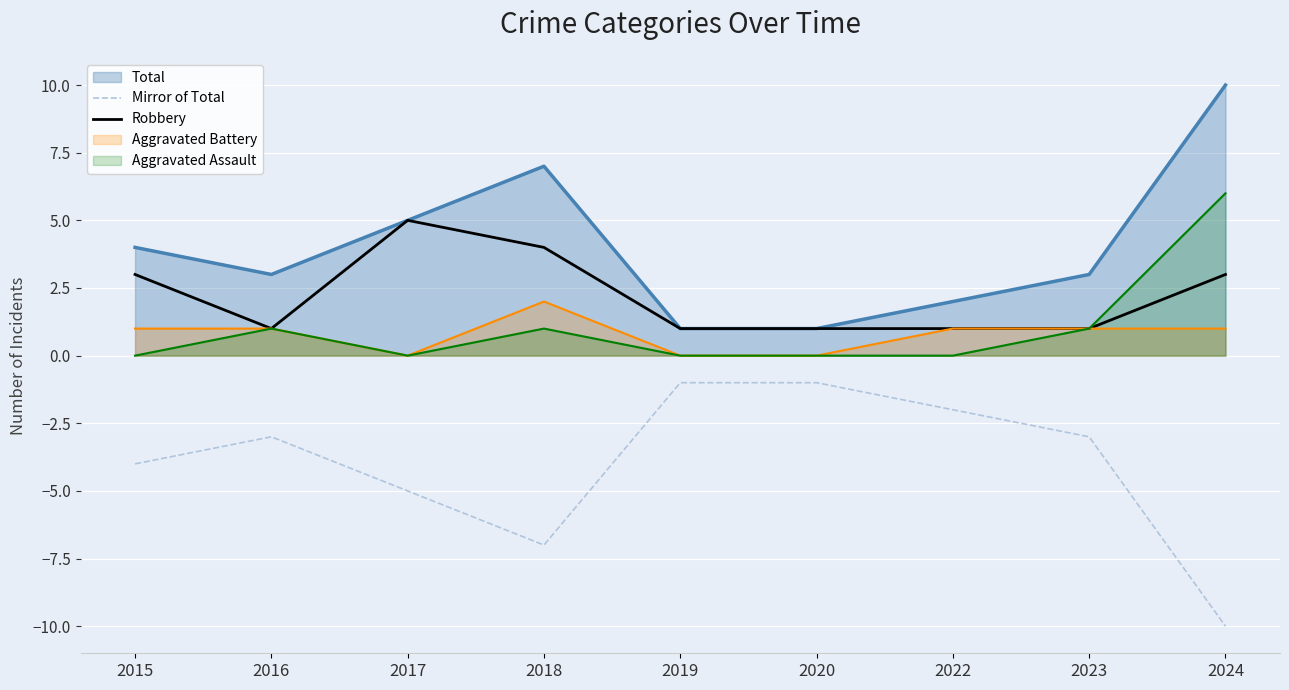

List the series in order of their peak value, lowest first.

Mirror of Total, Aggravated Battery, Robbery, Aggravated Assault, Total